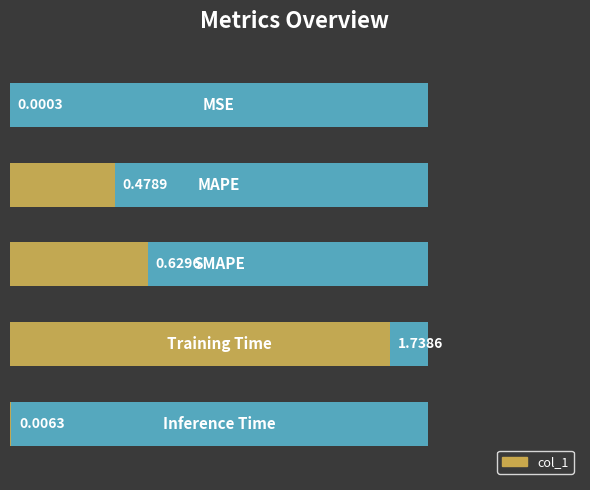

What is the greatest value displayed?

1.7